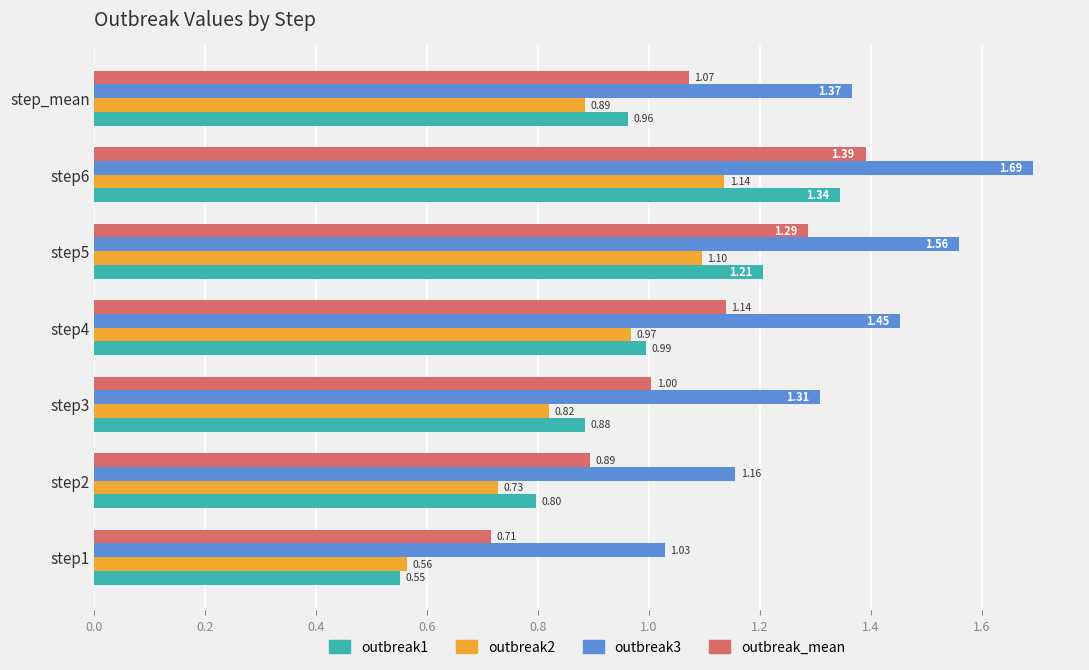

How many distinct data groups are displayed?

4